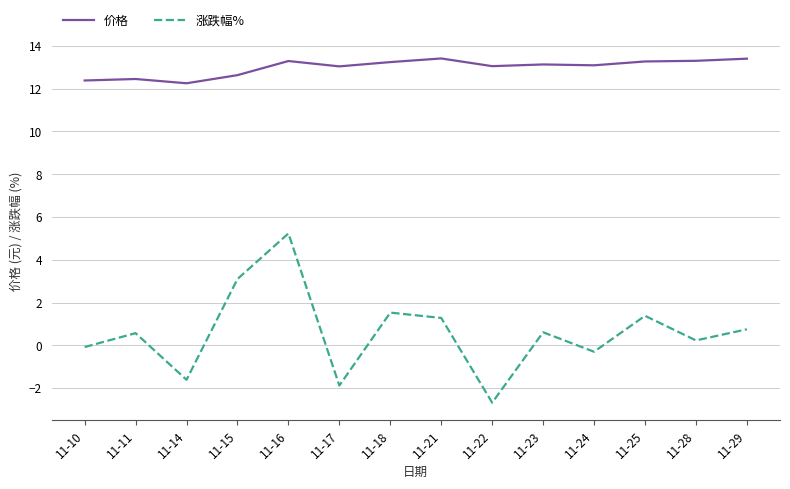

What is the difference between the highest and lowest values at 11-11?

11.9